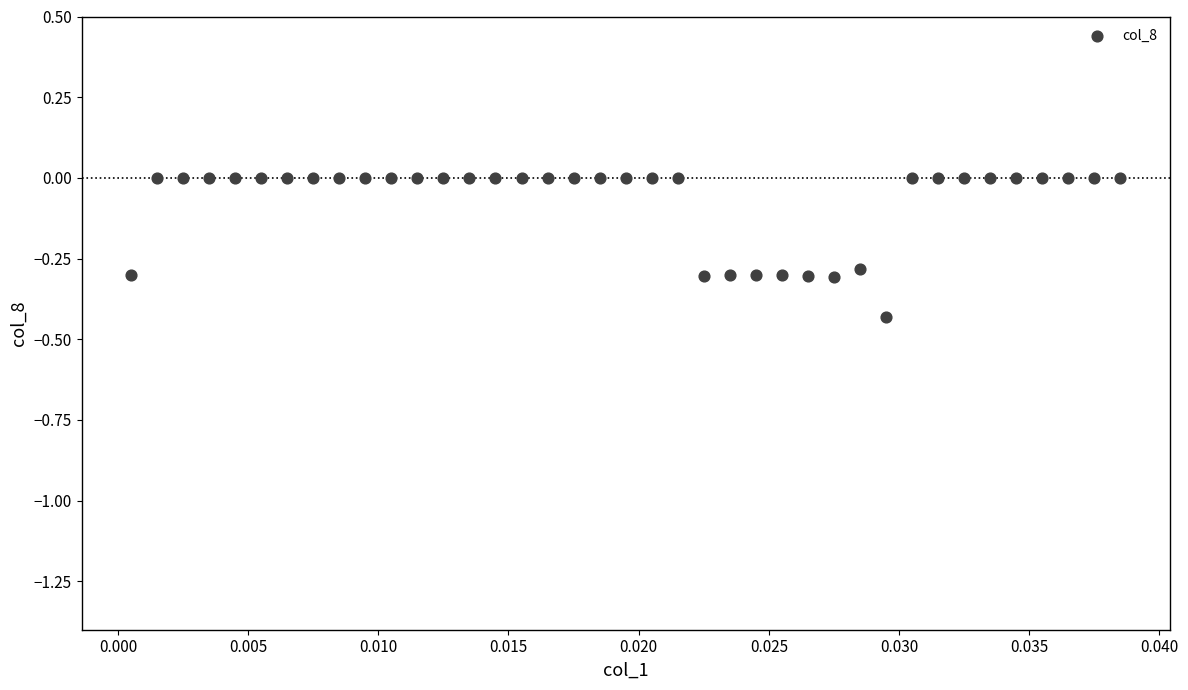

What is the range of Y values (max minus min)?

0.4